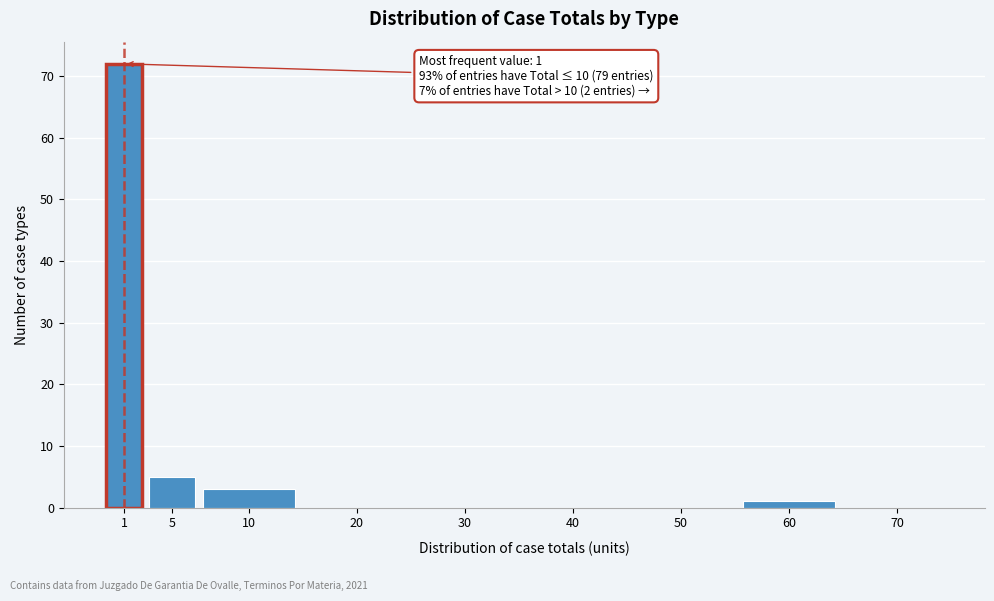

Reading left to right, what are all the values shown in this chart?

1=72	5=5	10=3	20=0	30=0	40=0	50=0	60=1	70=0